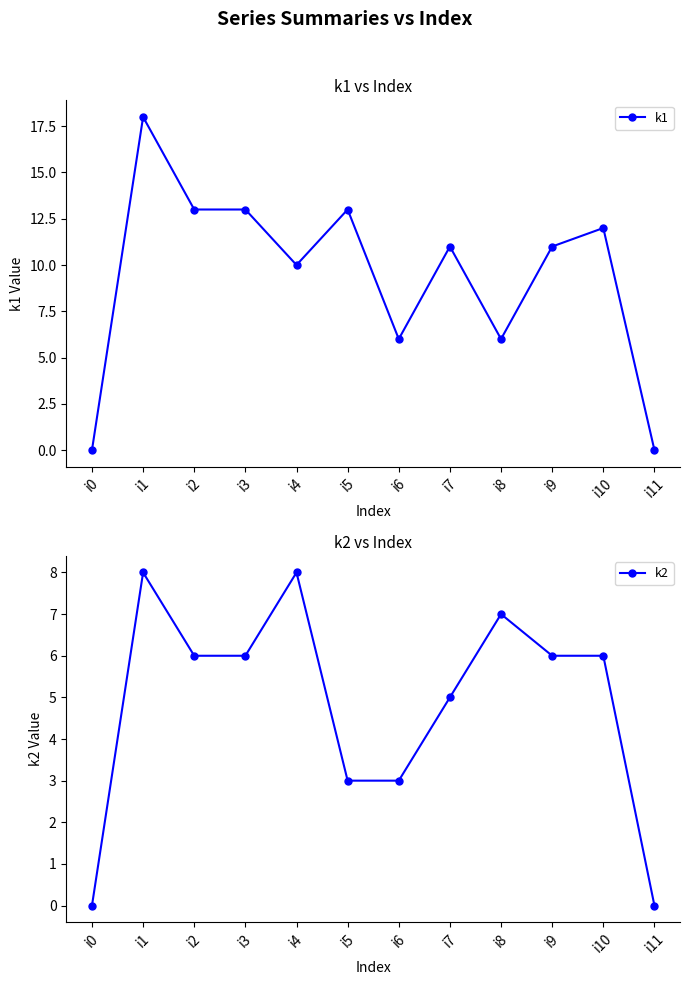

What is the difference between the maximum and minimum values in the k2 series?

8